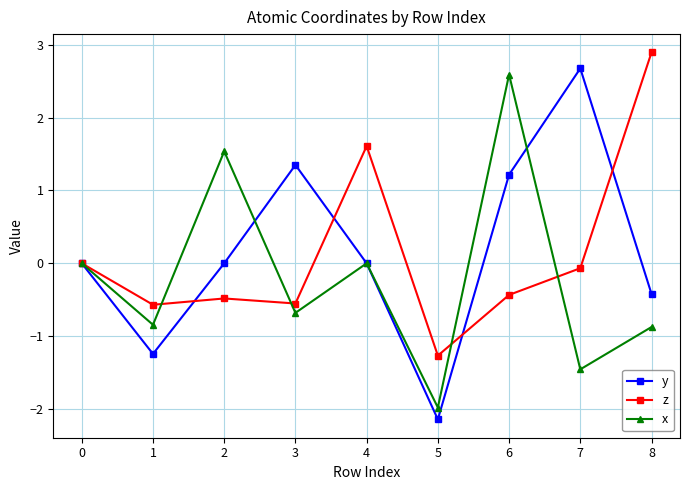

Where is the first local maximum for y?

3